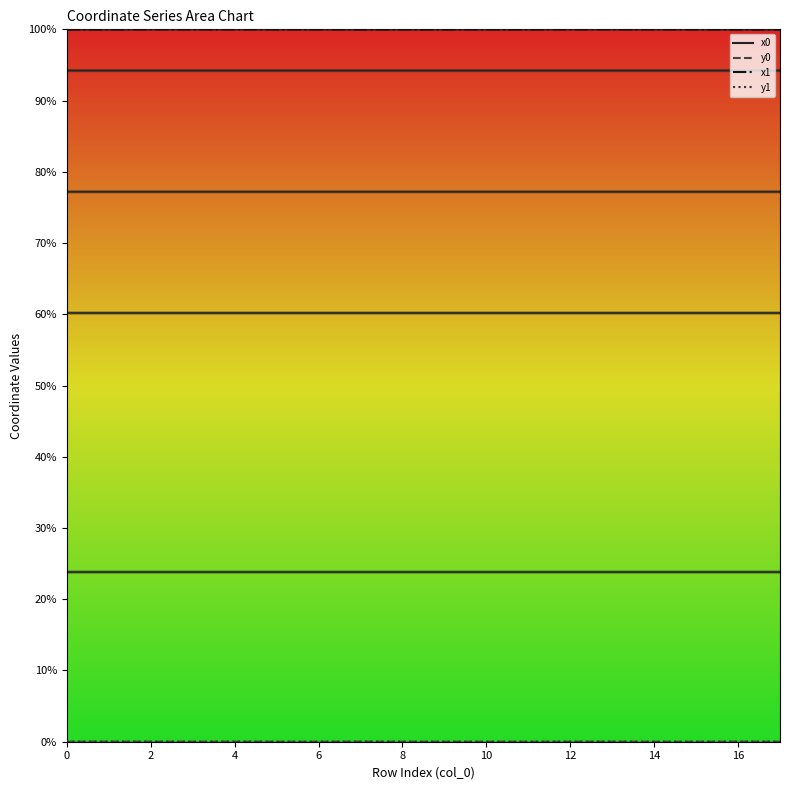

Which series has the largest range (max minus min)?

x1